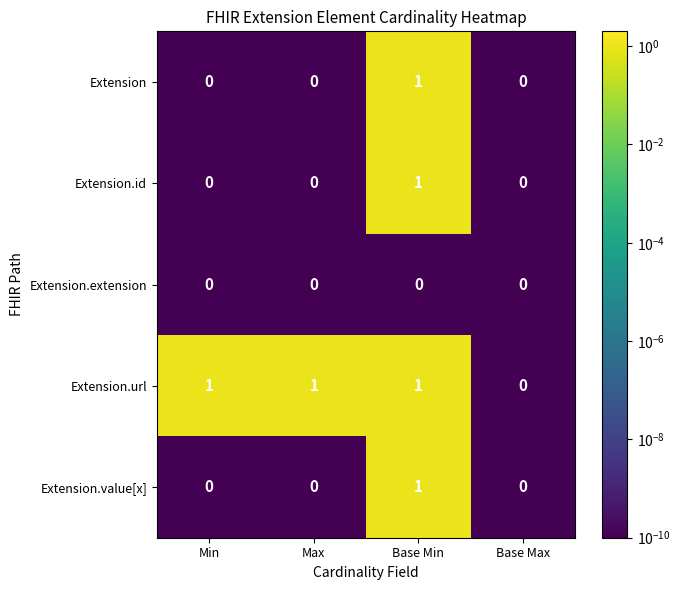

Which series has the largest total across all categories?

Extension.url